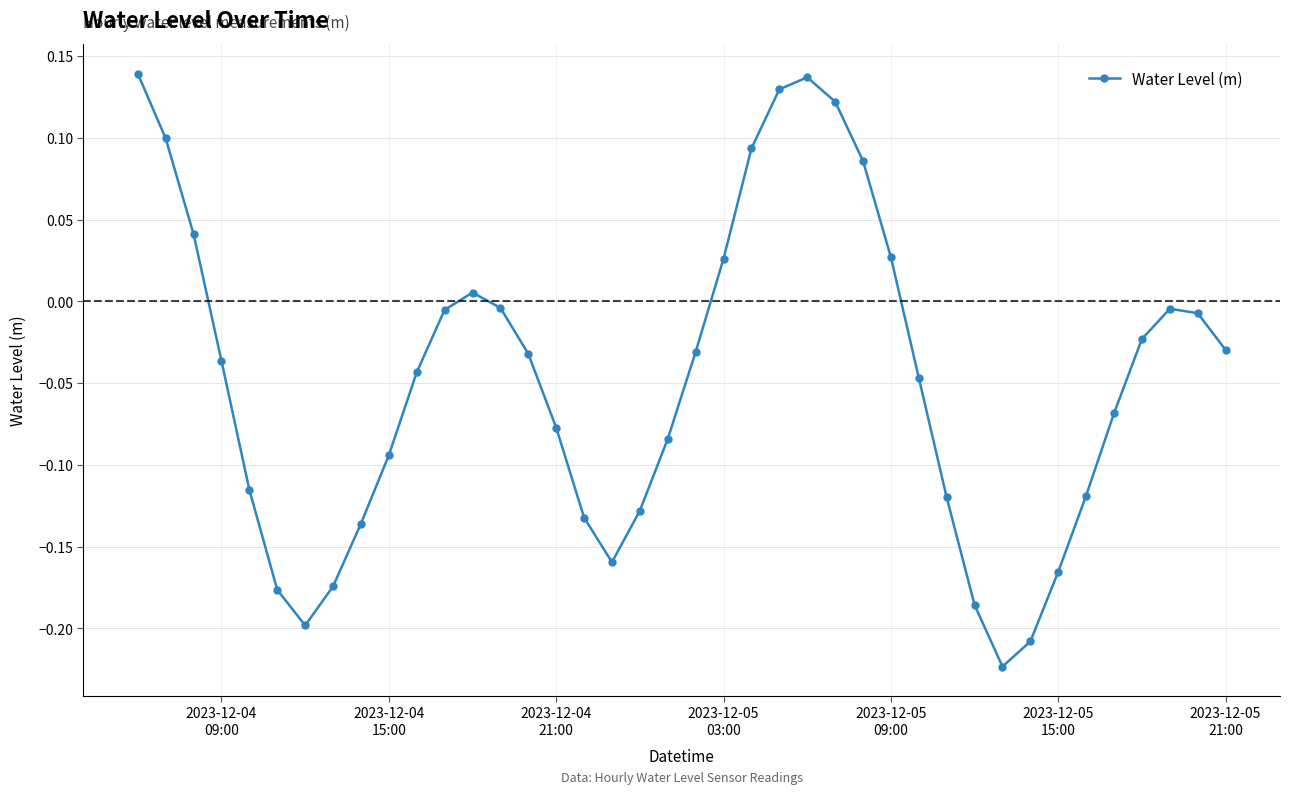

What is the sum of all values?

-1.9